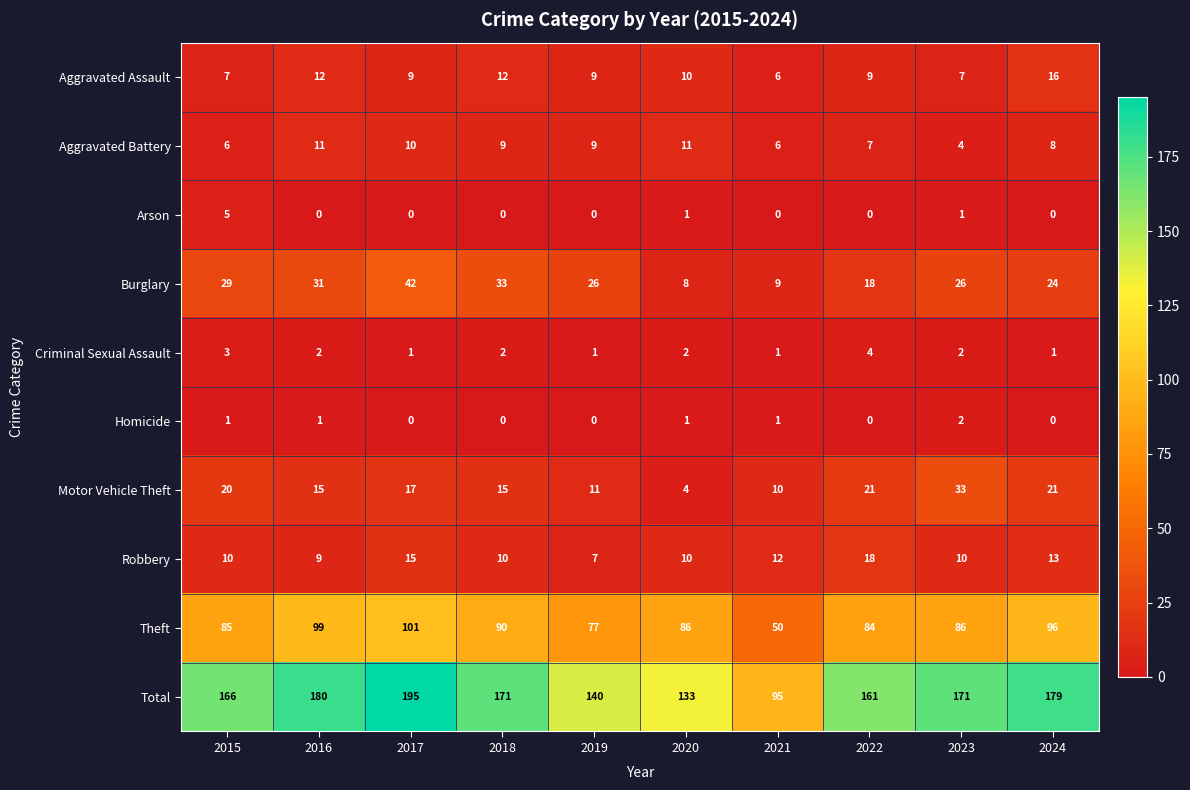

How many series are shown in this chart?

10